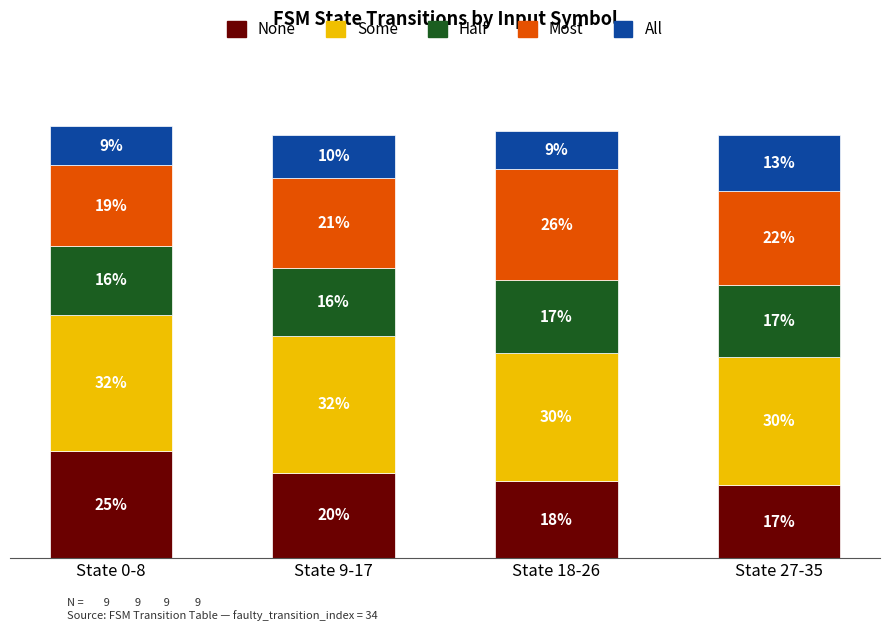

Which category has the lowest value in the None series?

State 27-35